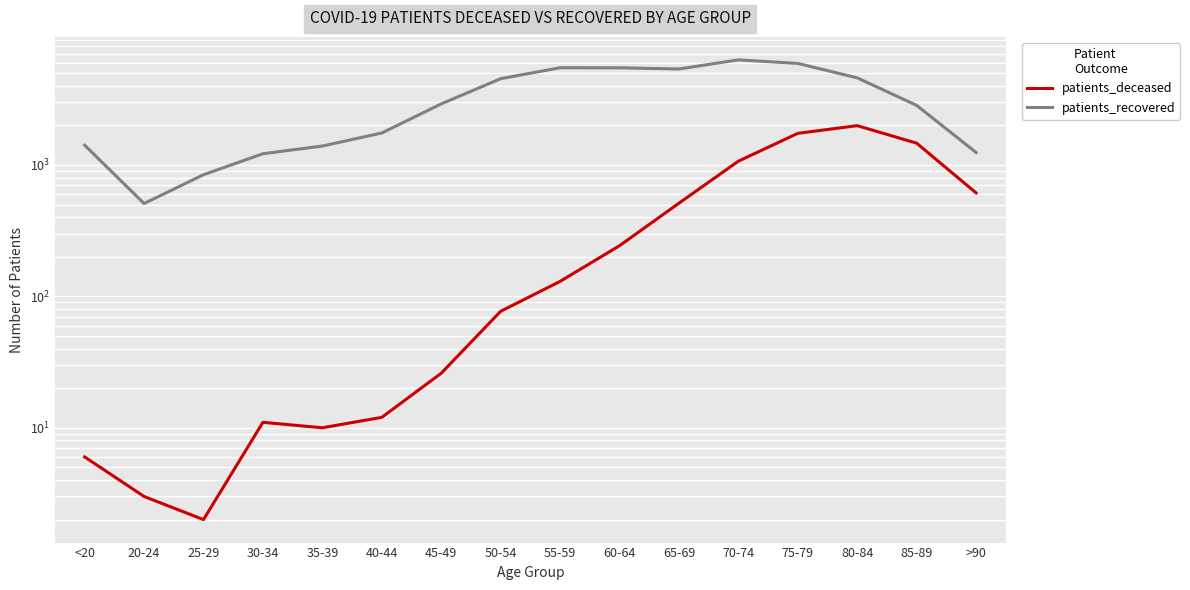

Which series has the widest spread of values?

patients_recovered